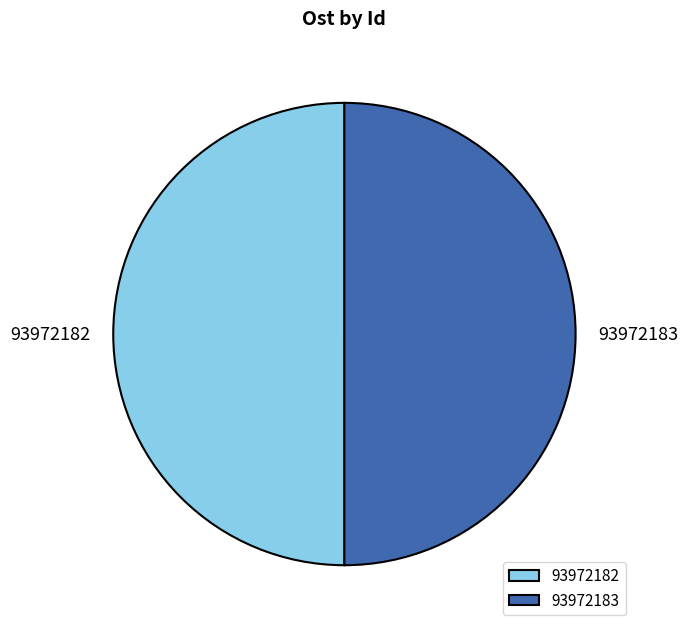

Is it true that 93972183 is 50% of the pie?

True